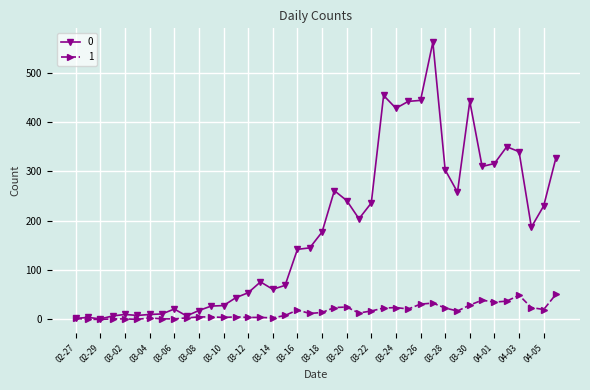

What is the maximum value shown in the chart?

562